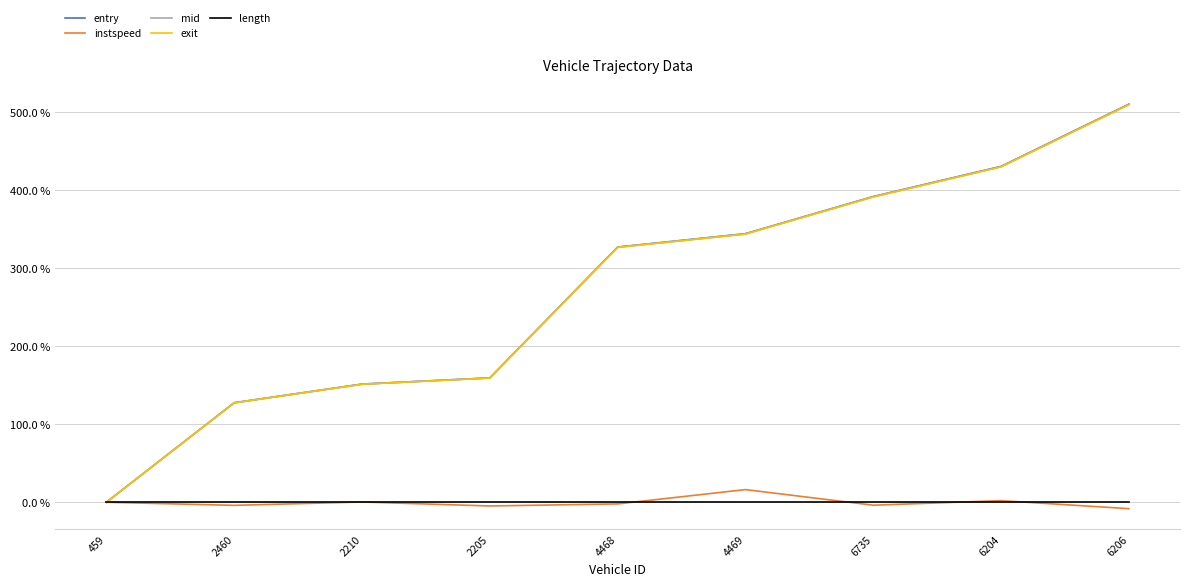

Is it true that mid equals 878.2 at 6206?

False